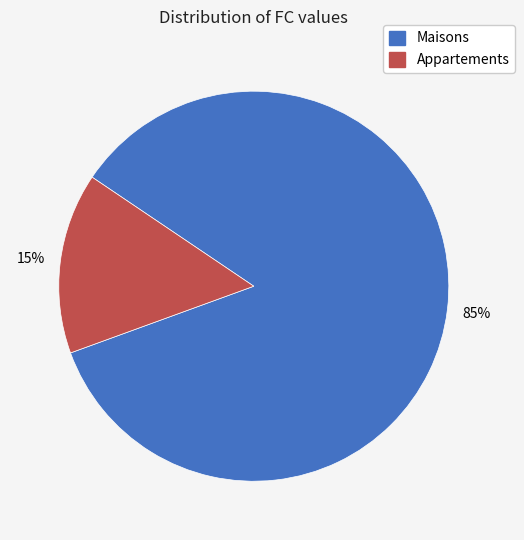

Is there any slice that represents more than half of the pie?

Yes